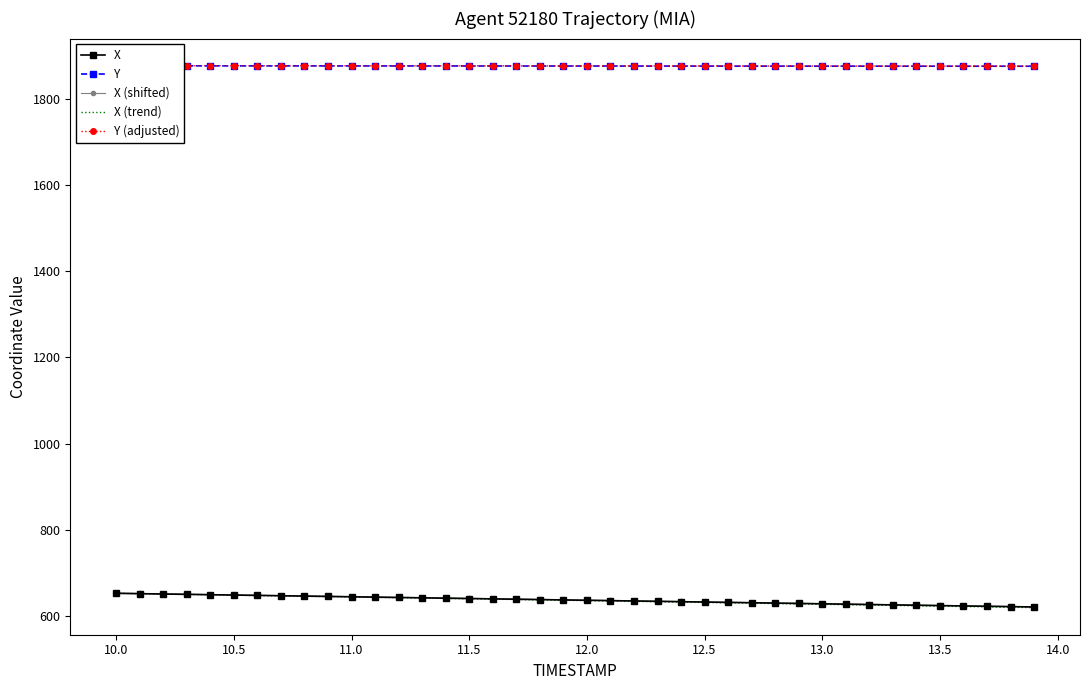

How many data points does each series have?

40